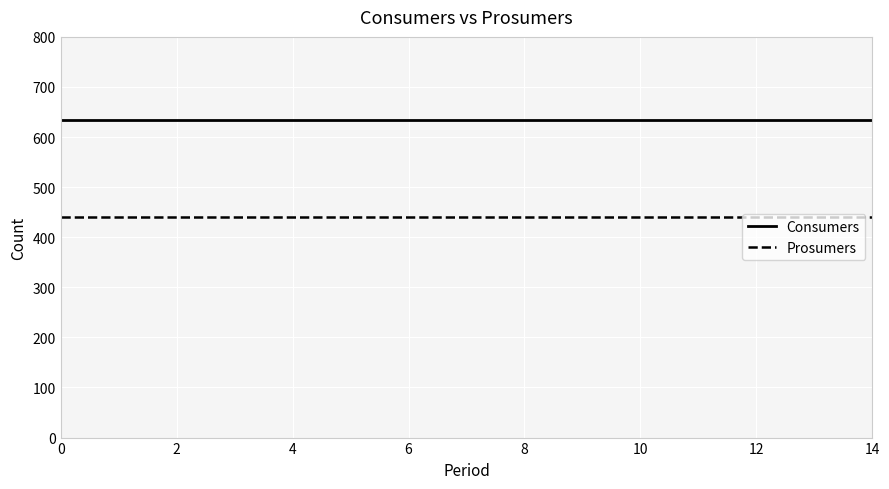

What is the minimum value for Consumers?

635